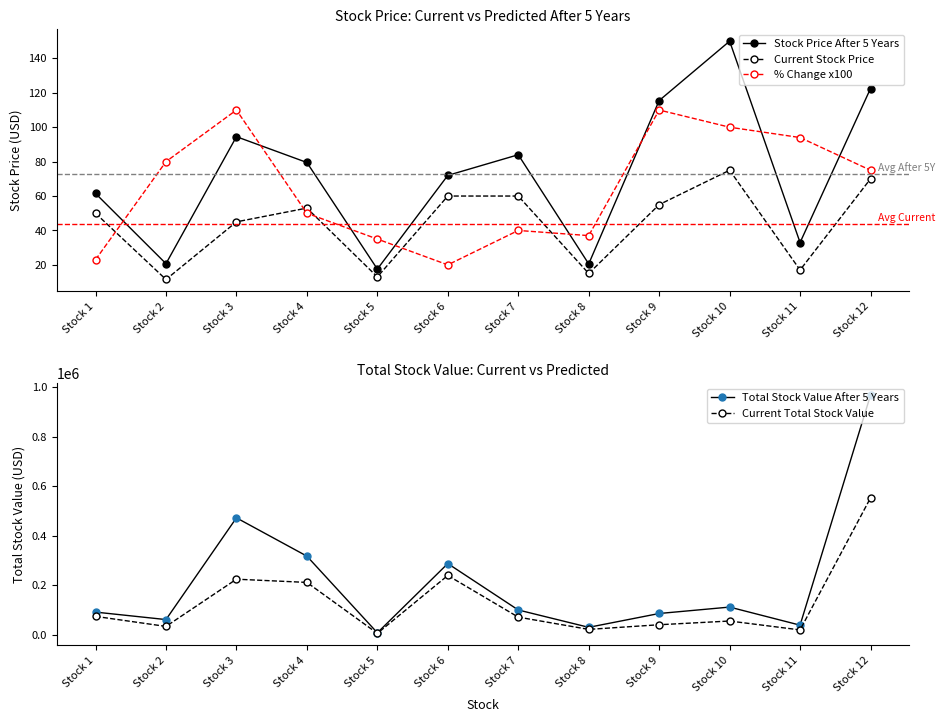

True or false: % Change x100 and Stock Price After 5 Years cross at least once.

True